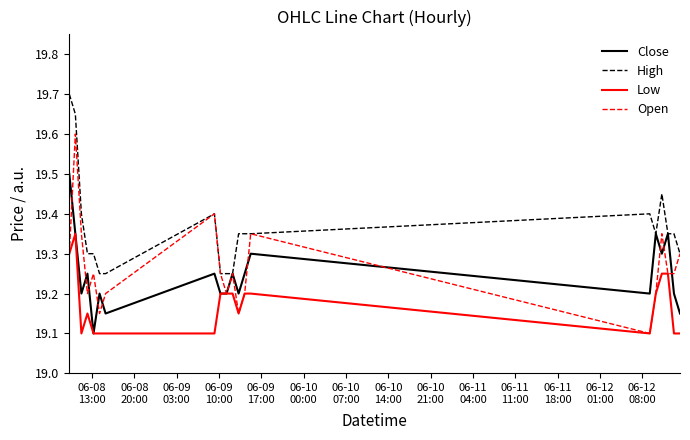

Which series has the largest total across all categories?

High